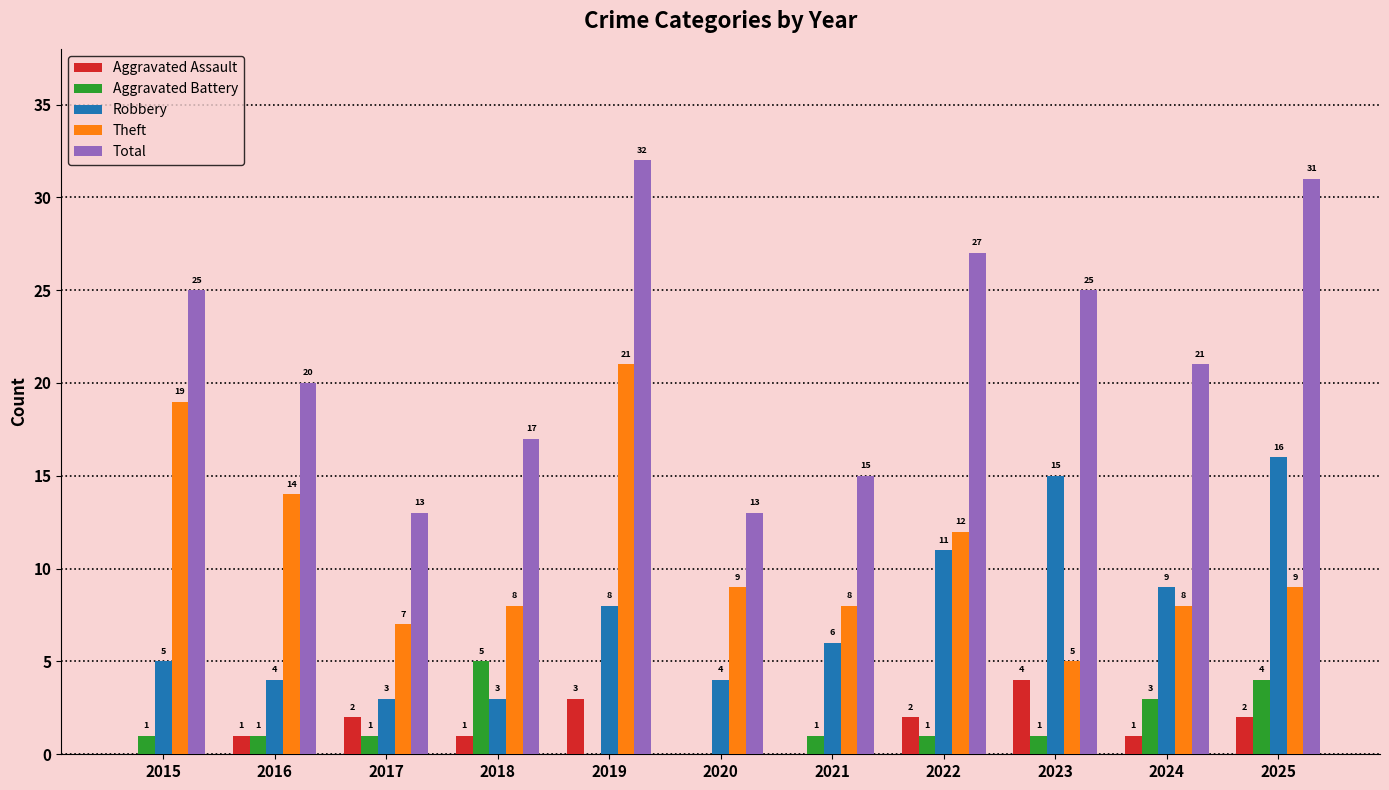

What is the highest value of the Aggravated Assault series?

4